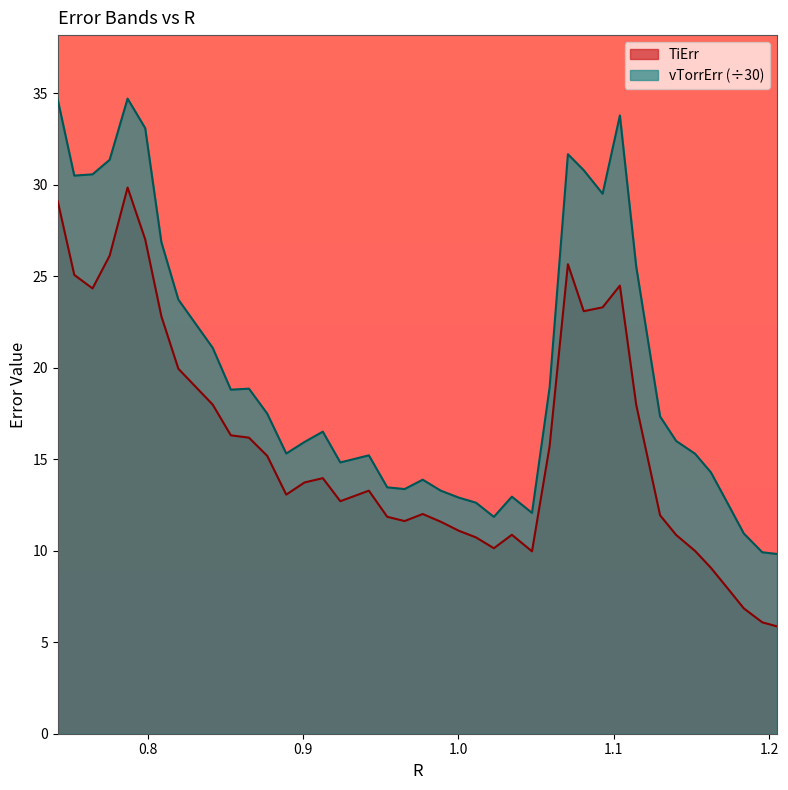

The TiErr series shows 10.9 at 1.1400749047768275. True or false?

True